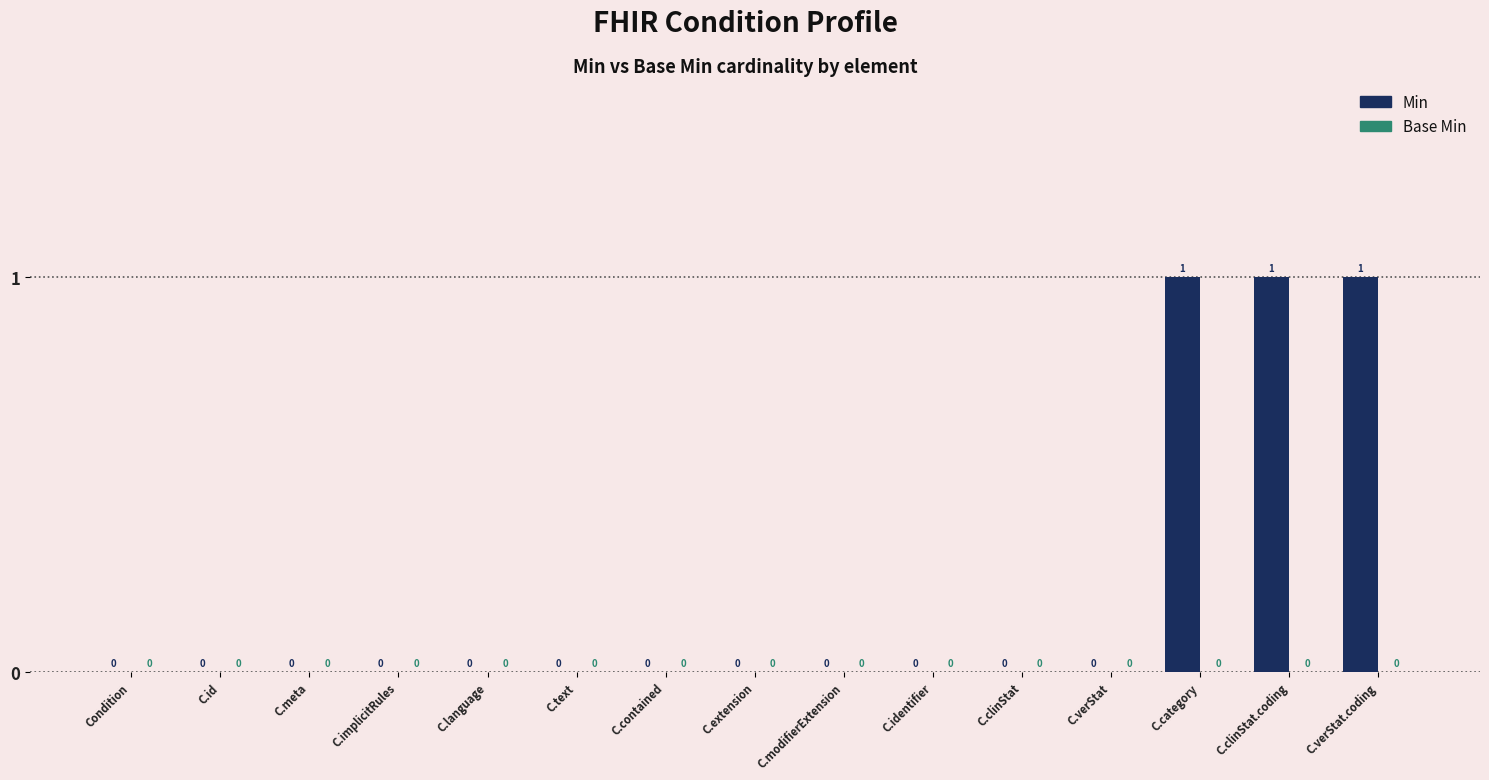

How many values are between 0 and 1?

15